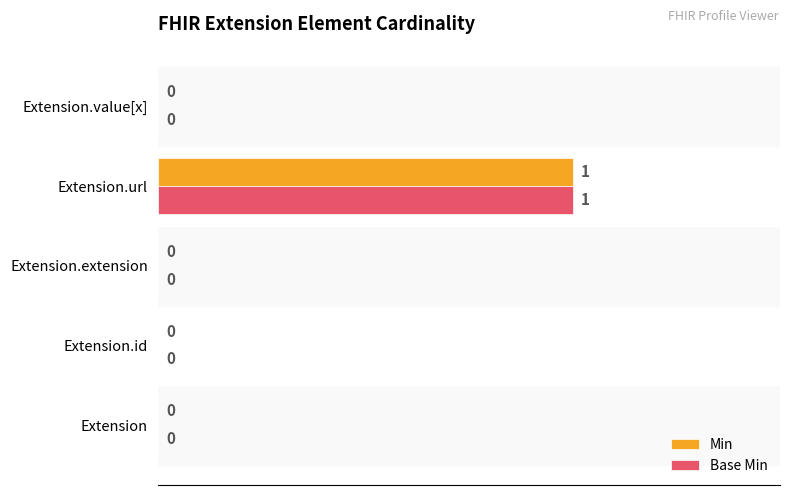

Which label corresponds to the largest value in the chart?

Extension.url